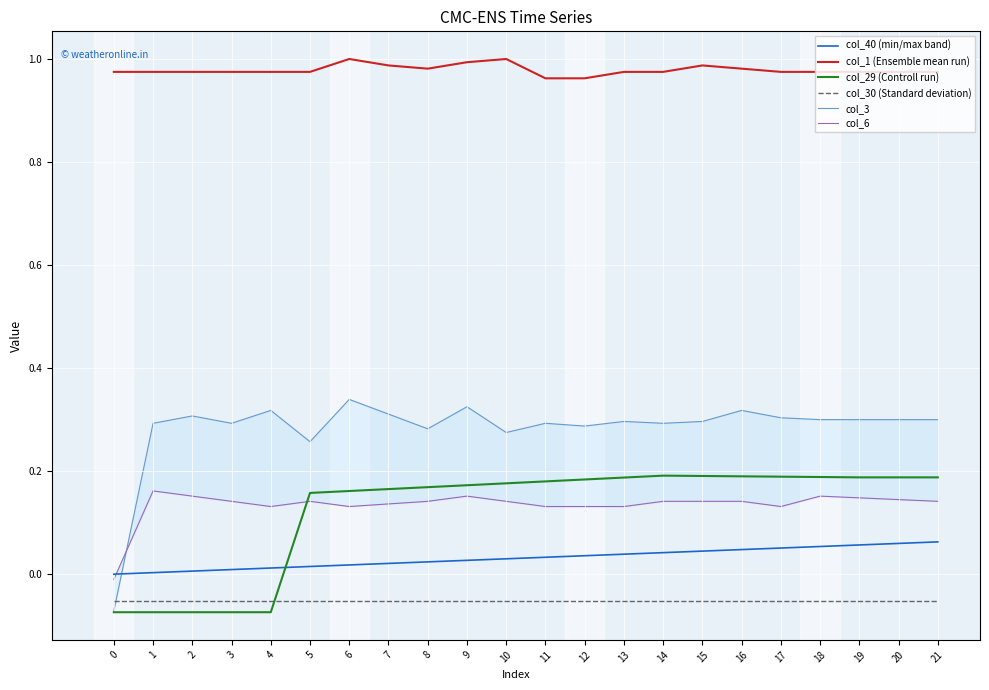

What is the sum of the col_1 (Ensemble mean run) values at 12 and 11?

1.9